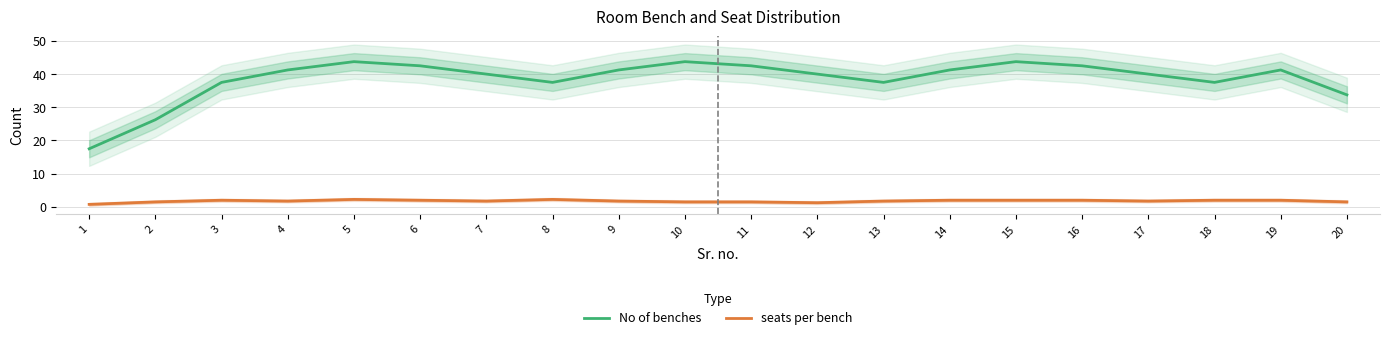

At which category is the sum across all series the highest?

5